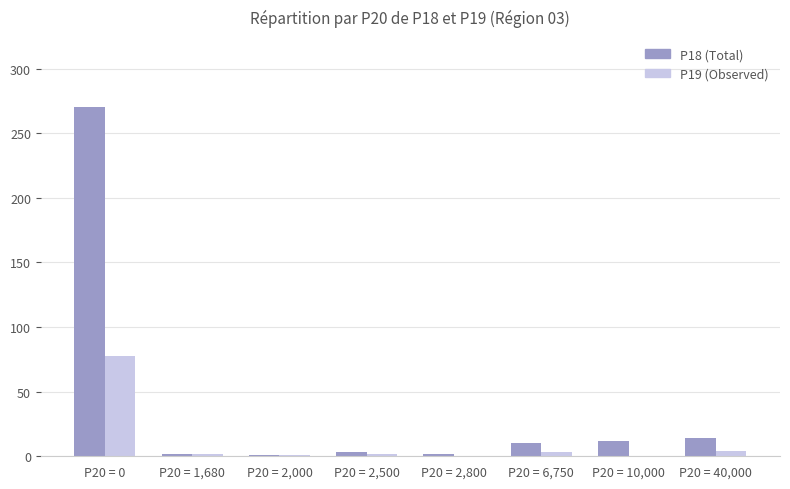

What is the sum of the P18 (Total) values at P20 = 2,000 and P20 = 0?

271.4